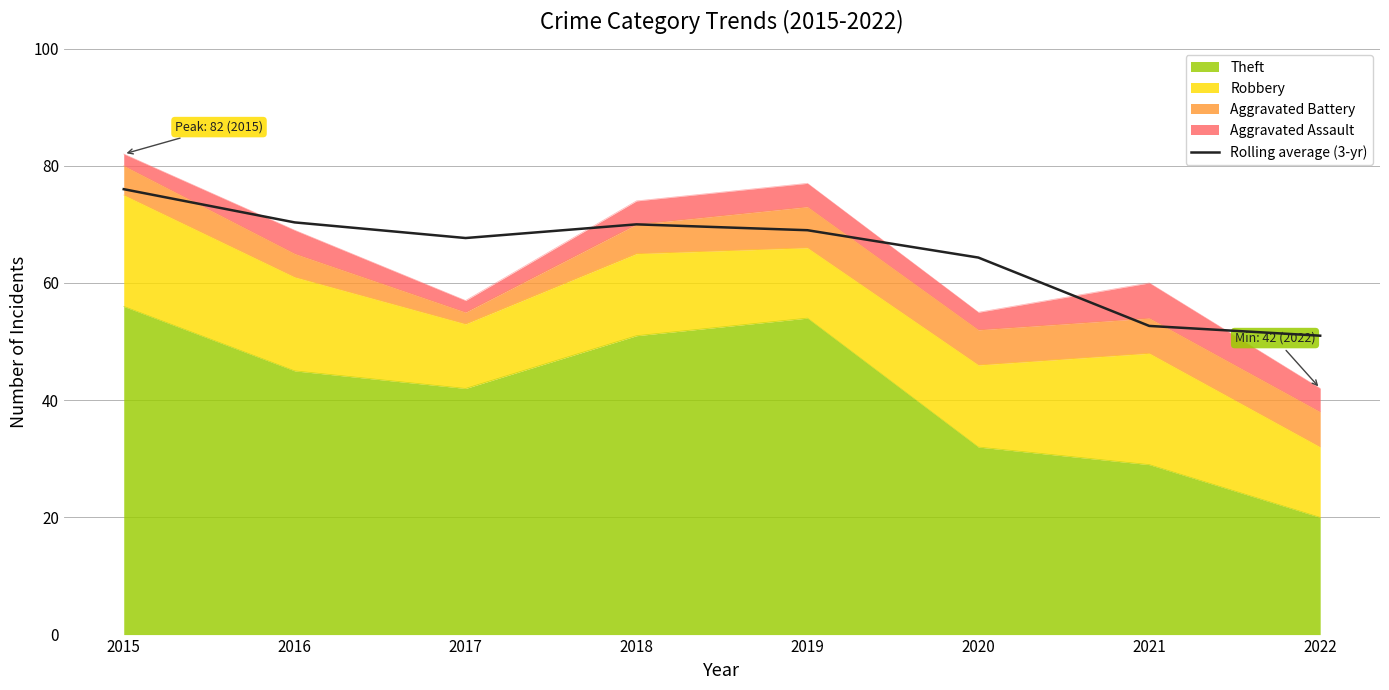

How many values are below 69?

4